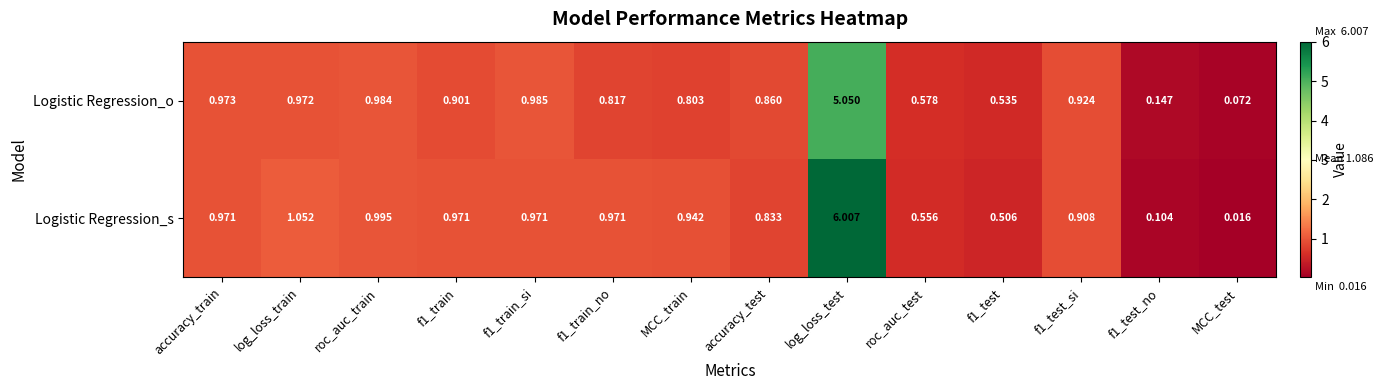

What is the maximum value shown in the chart?

6.0